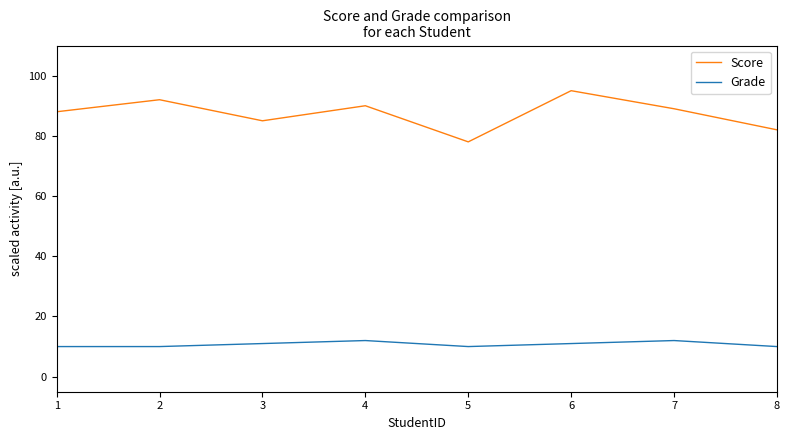

What is the total value across all series at 7?

101